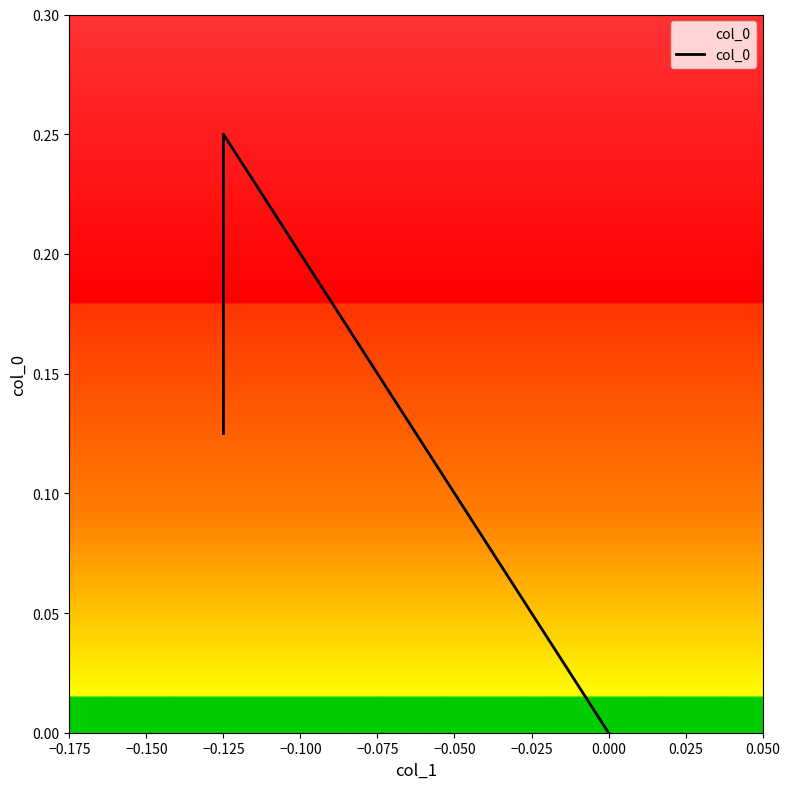

How many data points are above 0?

2